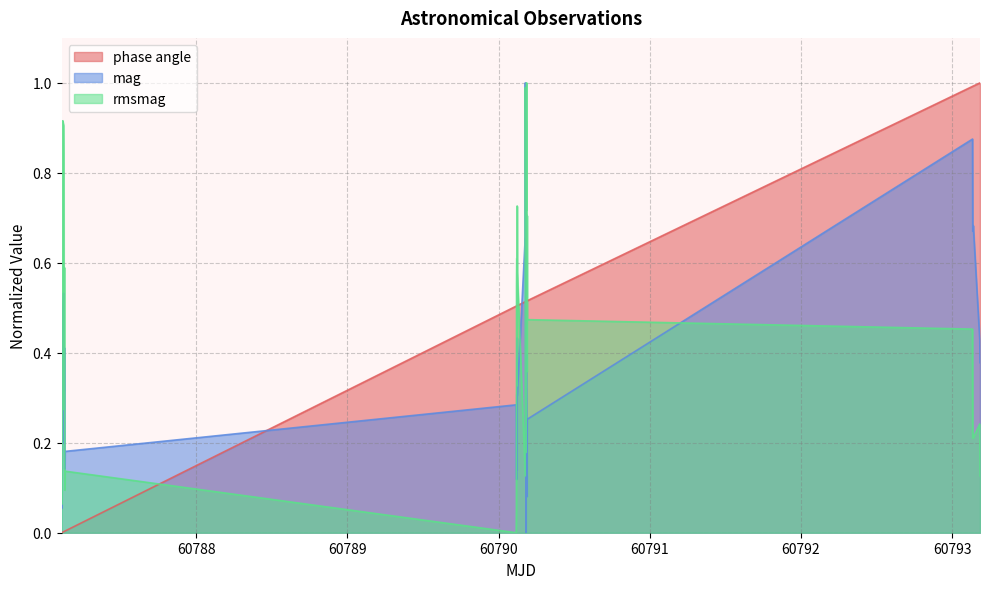

Does the chart have visible grid lines?

Yes